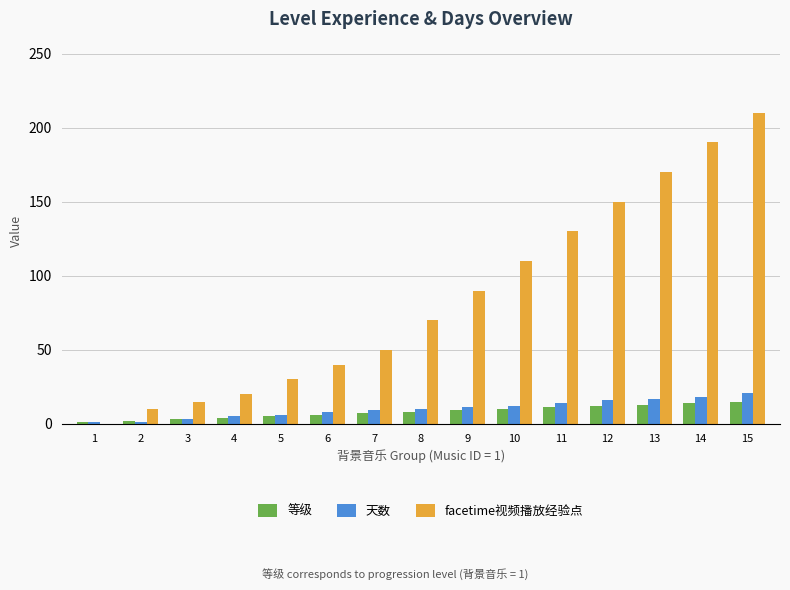

Is it true that facetime视频播放经验点 equals 54 at 5?

False